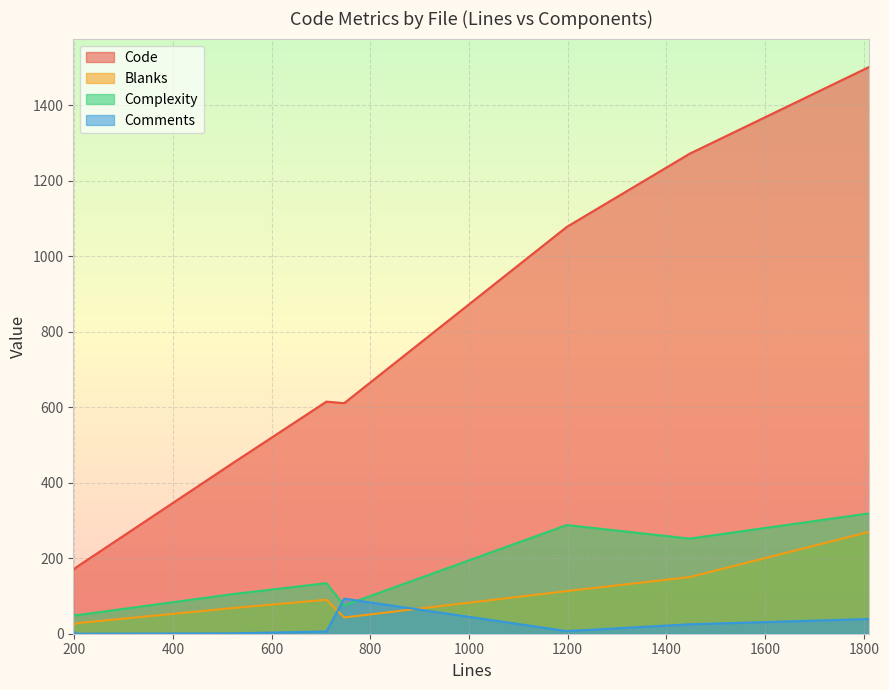

Between jsstring.c and jsrun.c, which series saw the biggest shift?

Code